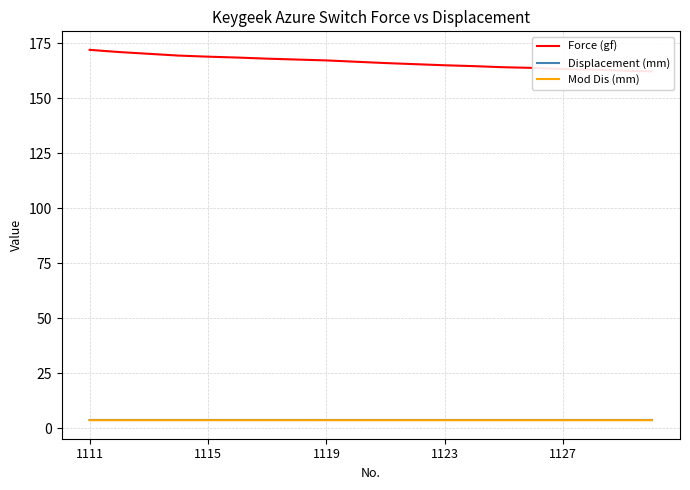

What is the maximum value for Displacement (mm)?

3.8